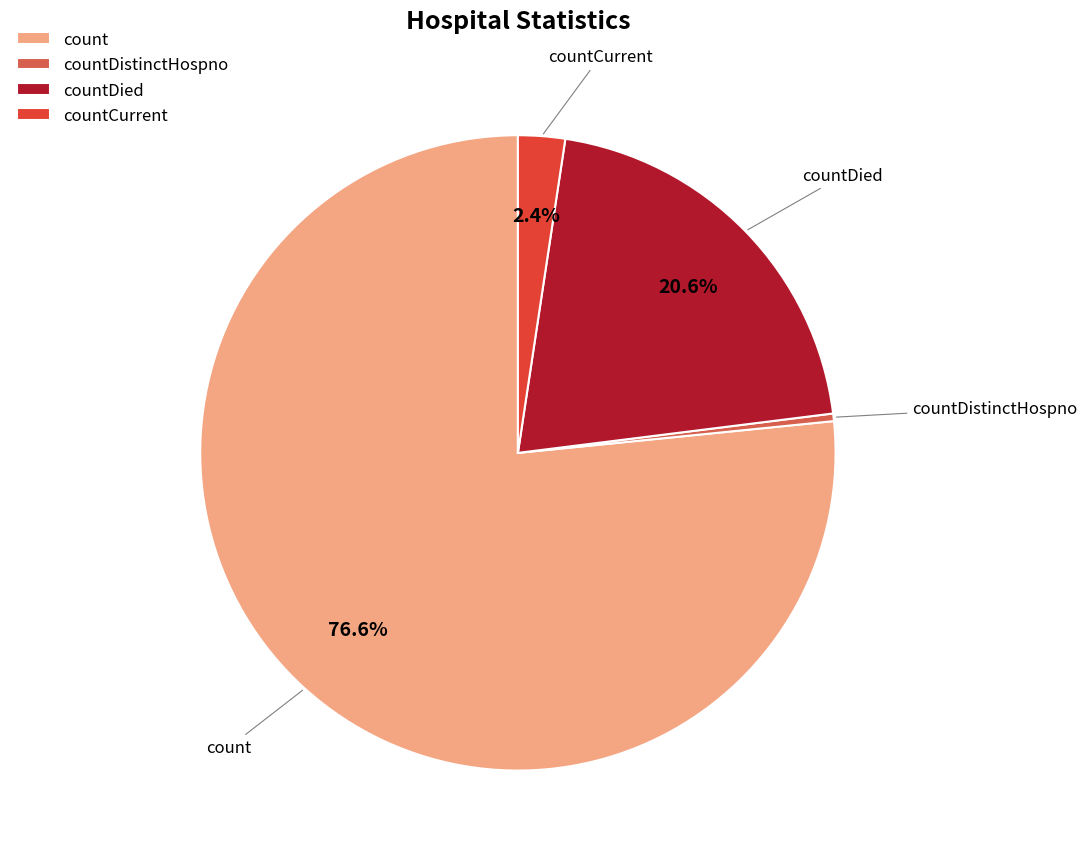

Which category has the smallest portion of the pie?

countDistinctHospno